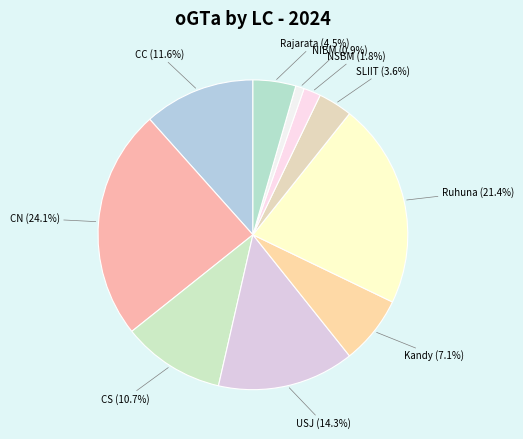

How many segments does this pie chart have?

10